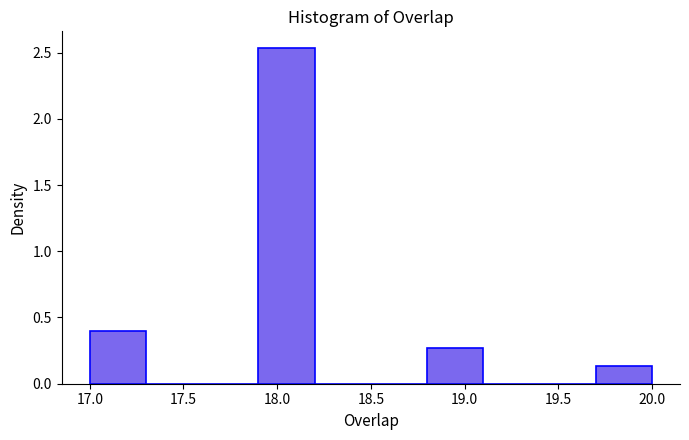

Over which range of the x-axis is the bar tallest?

17.9 to 18.2